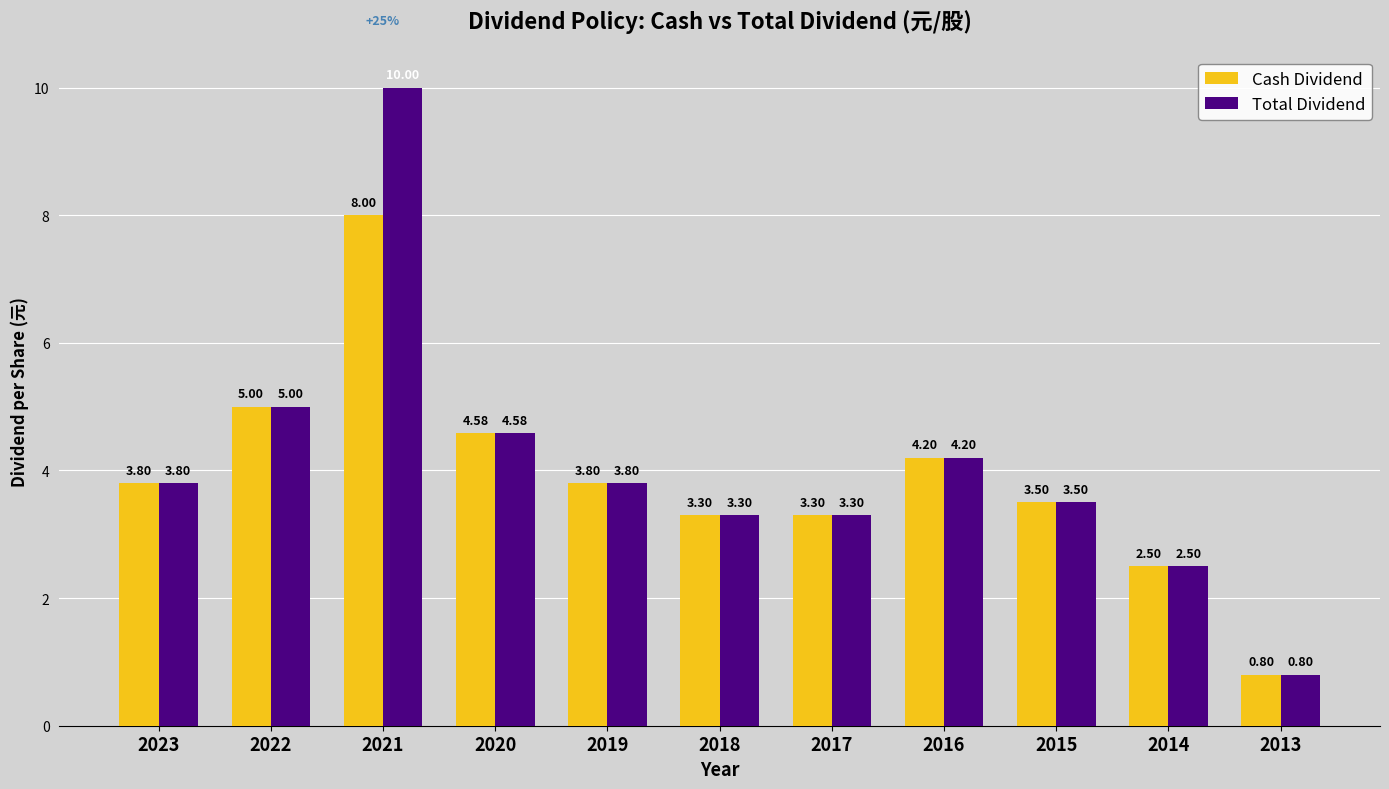

How many bars are there in total?

22